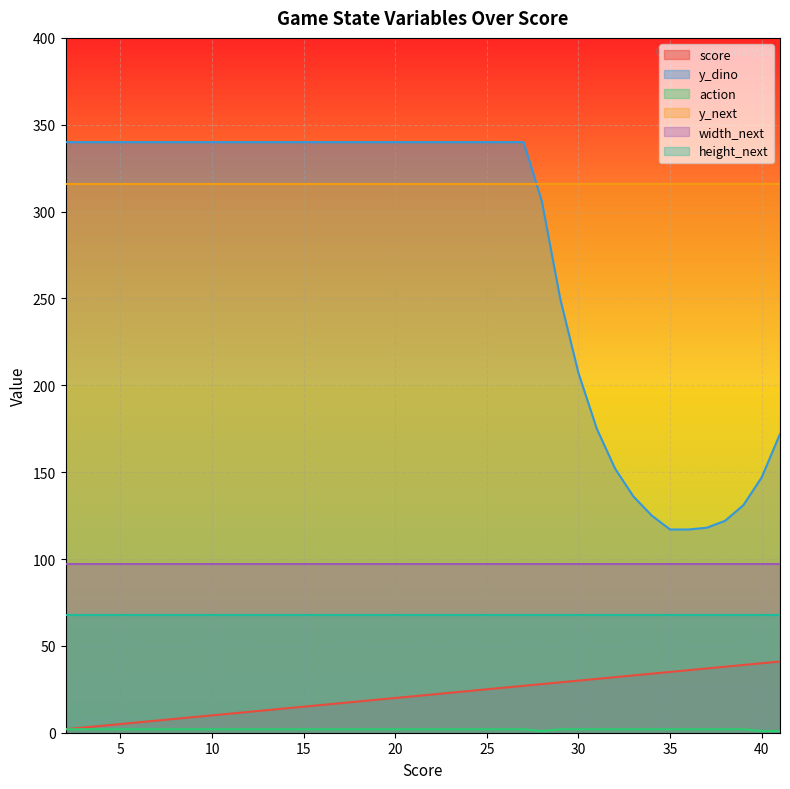

What is the greatest value displayed?

340